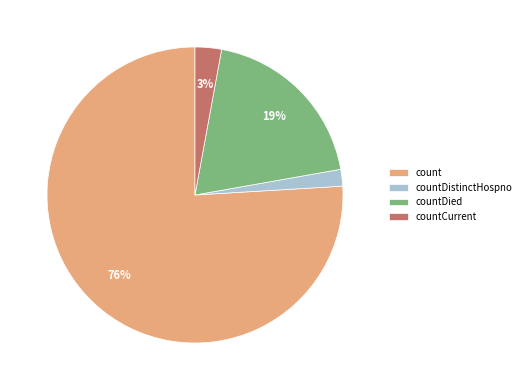

To the nearest percent, what is the difference between the largest and smallest slice percentages?

74%